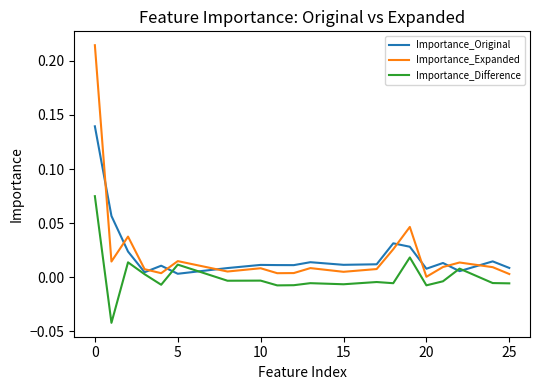

Rank the series by their maximum value, from lowest to highest.

Importance_Difference, Importance_Original, Importance_Expanded